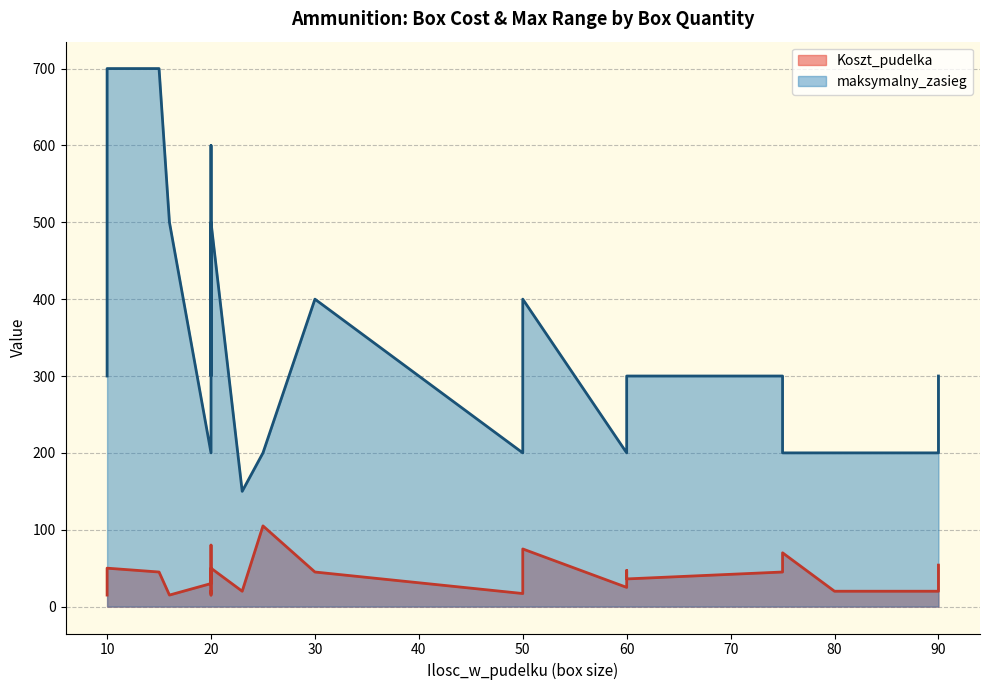

What is the difference between the second highest and second lowest values in the maksymalny_zasieg series?

500